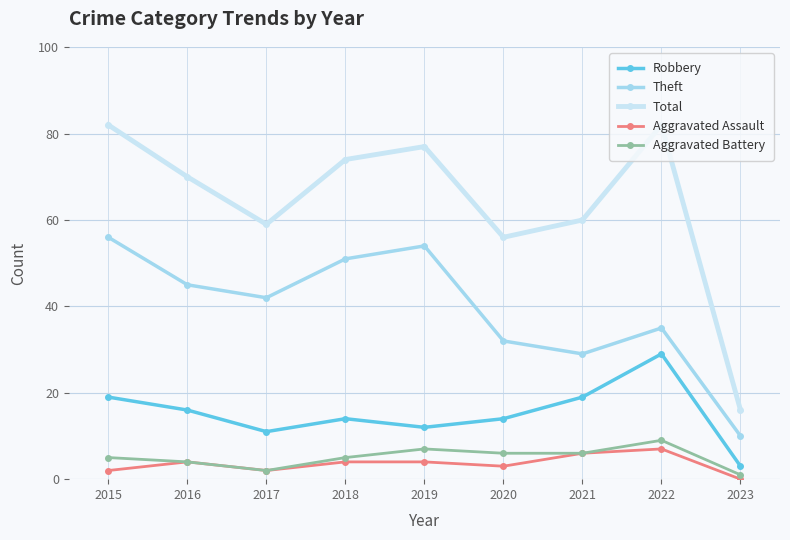

True or false: Aggravated Assault and Total intersect in this chart.

False